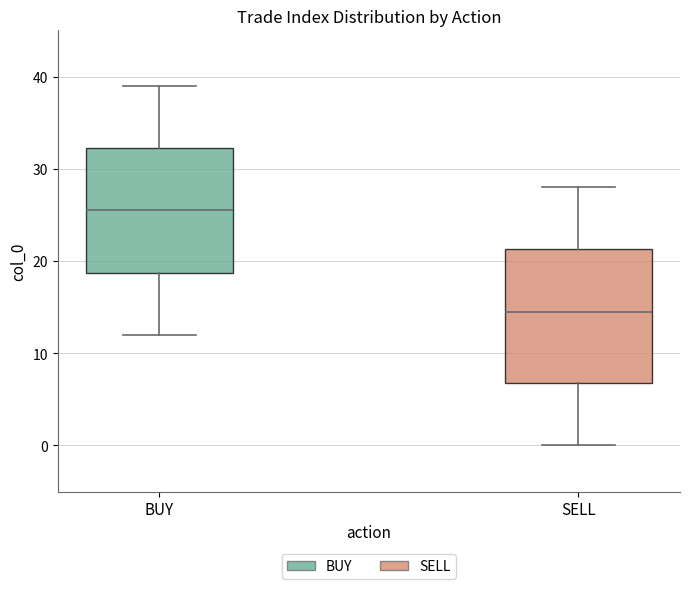

Which box has the lowest median line?

SELL